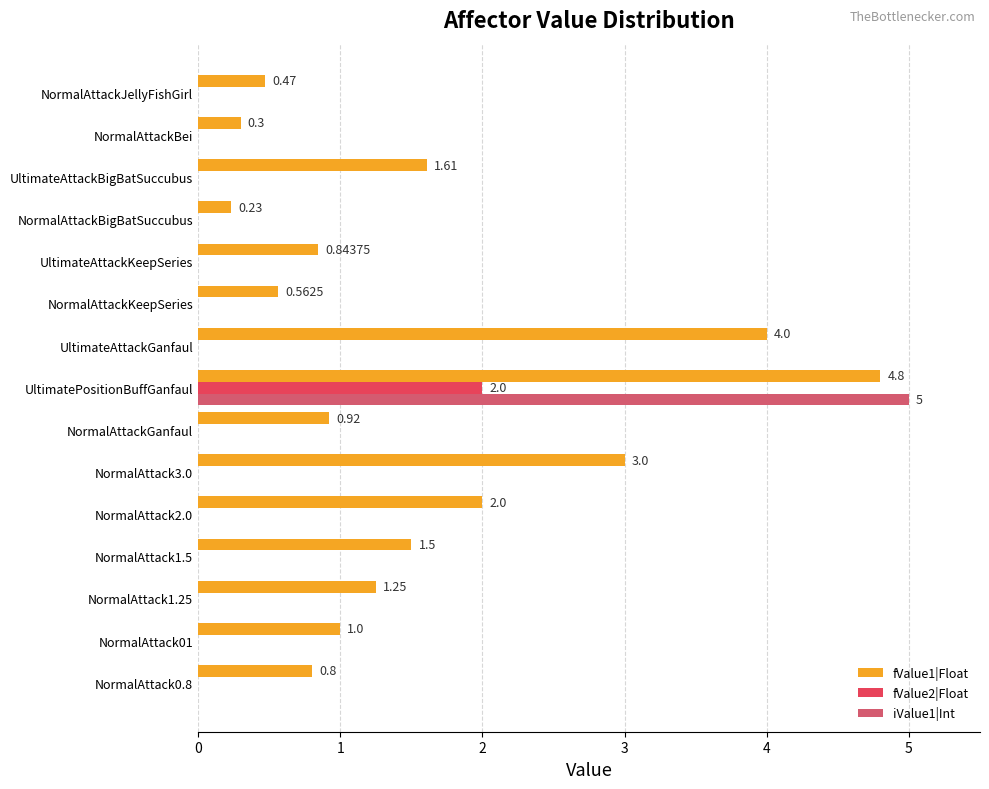

Count the number of categories in the chart.

15